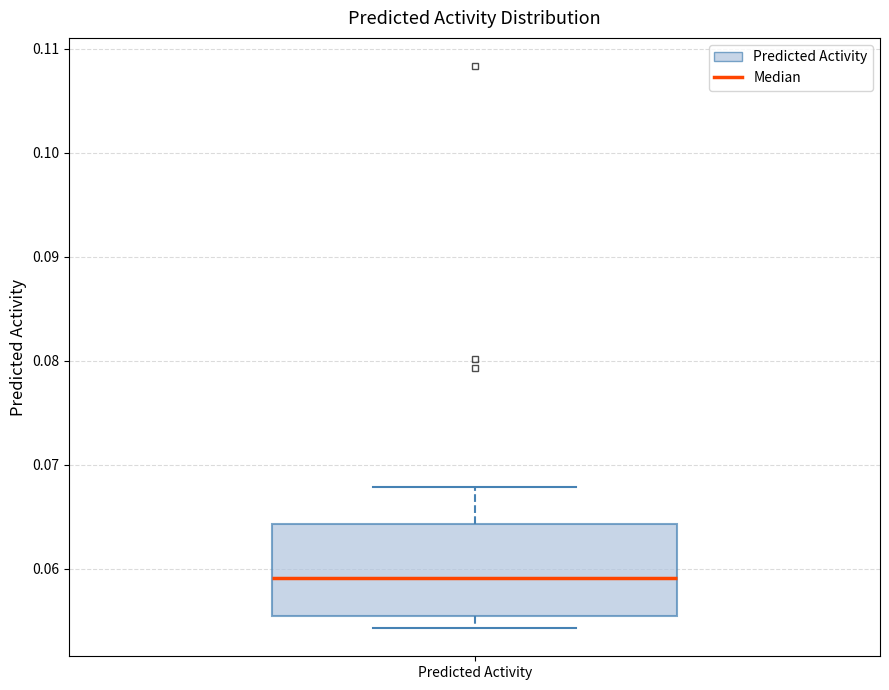

Read this box plot against the y-axis: the position of the median line, the range covered by the box, and the ends of both whiskers. The values are not printed on the chart, so give them approximately, as read against the axis.

median 0.059, box 0.055 to 0.064, whiskers 0.054 to 0.068